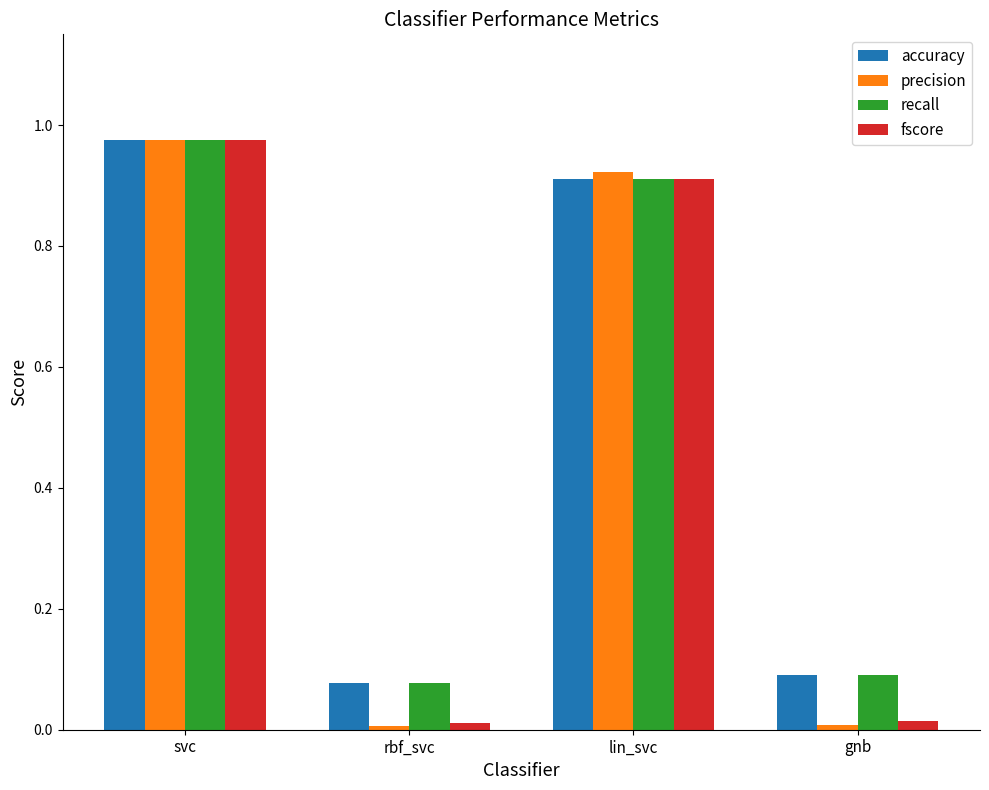

At which label does accuracy reach its peak?

svc